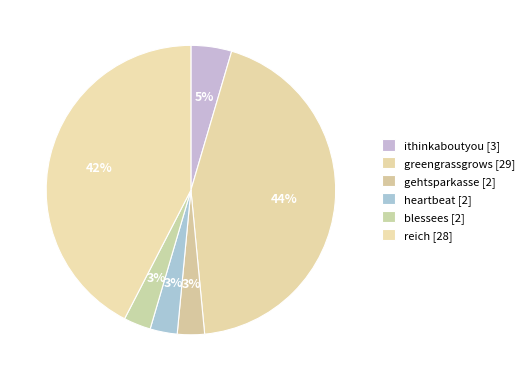

To the nearest percent, what percentage of the pie is blessees?

3%